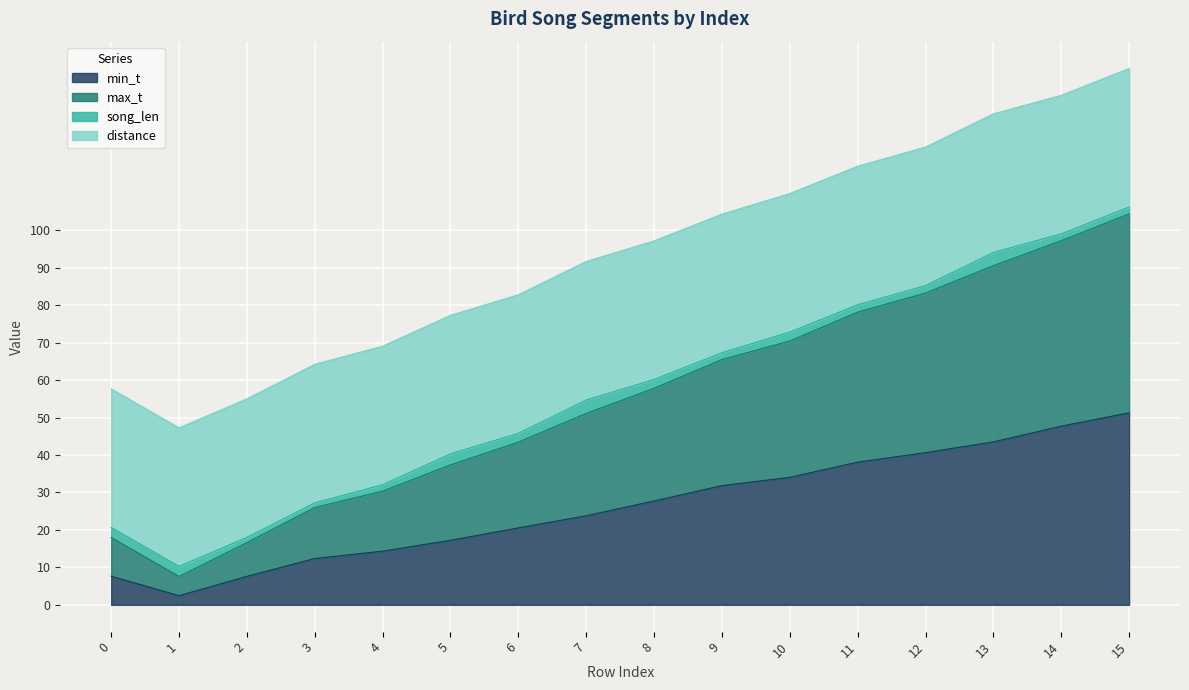

Is the value of min_t at 7 greater than the value of max_t at 3?

No